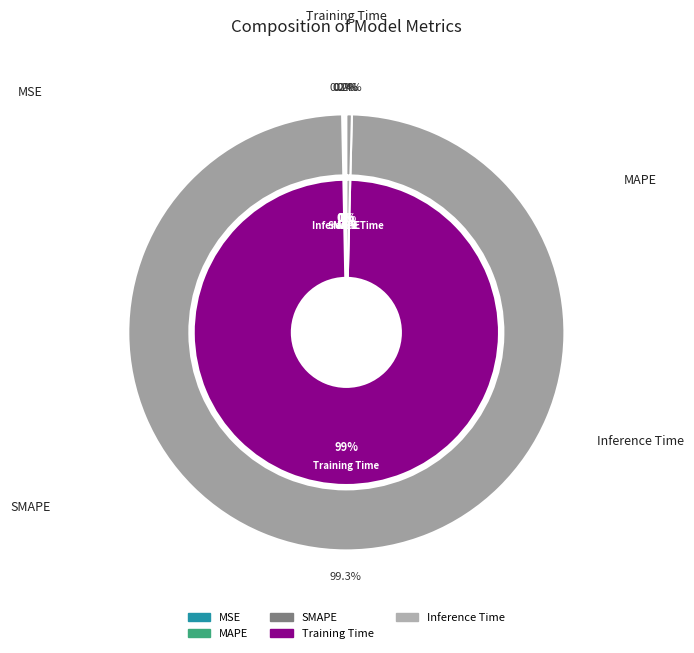

Do Training Time and SMAPE together represent more than half of the pie?

Yes